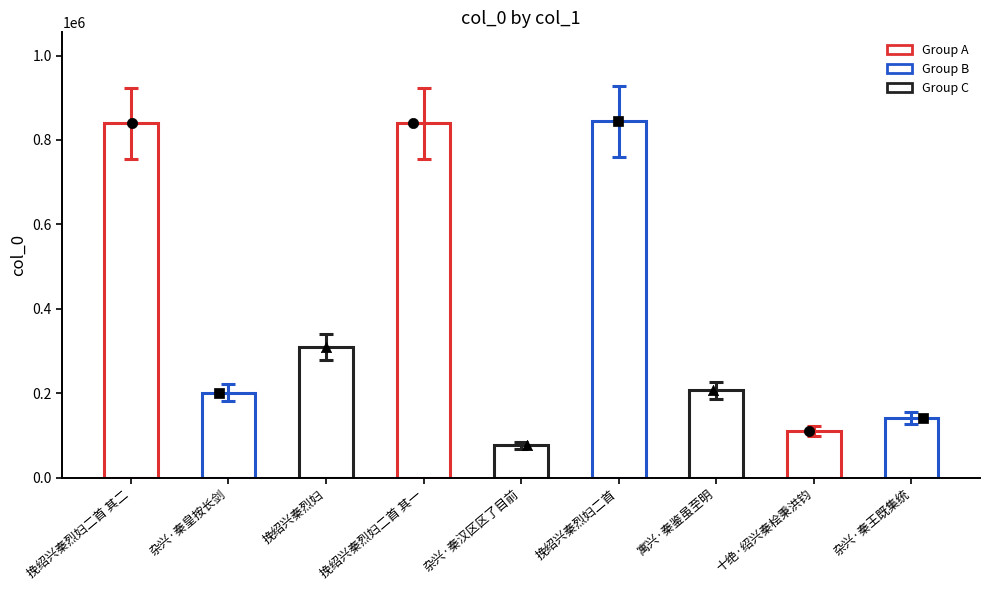

What is the change in value from 杂兴·秦皇按长剑 to 十绝·绍兴秦桧秉洪钧?

-90042